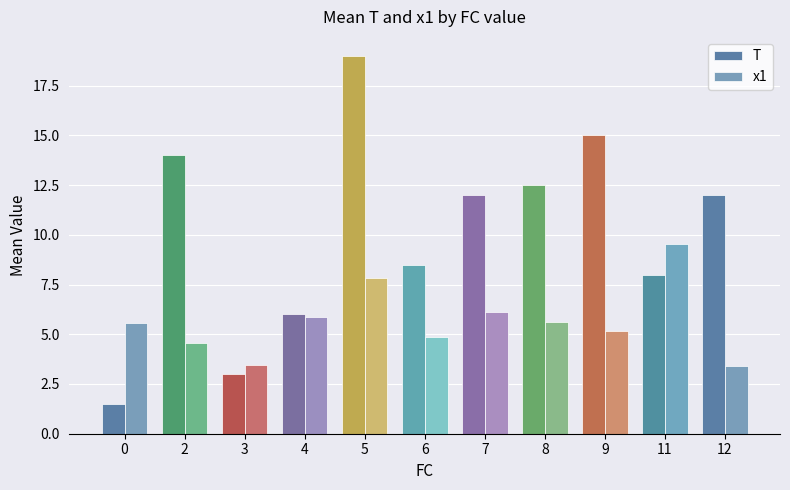

What is the highest value of the x1 series?

9.5